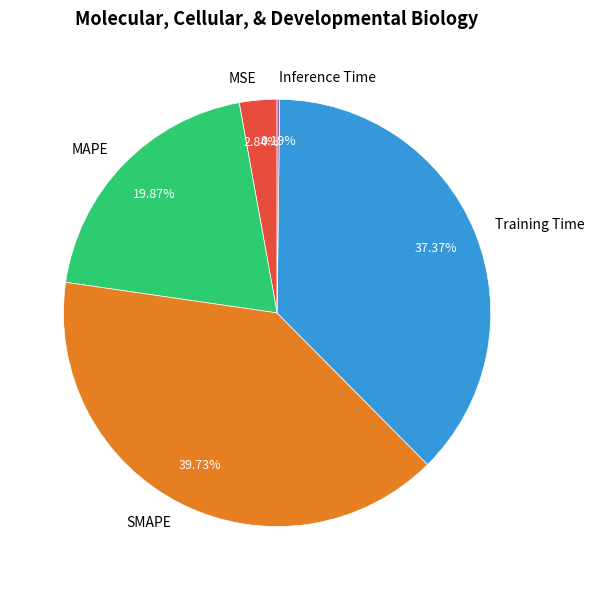

Which category has the biggest portion of the pie?

SMAPE